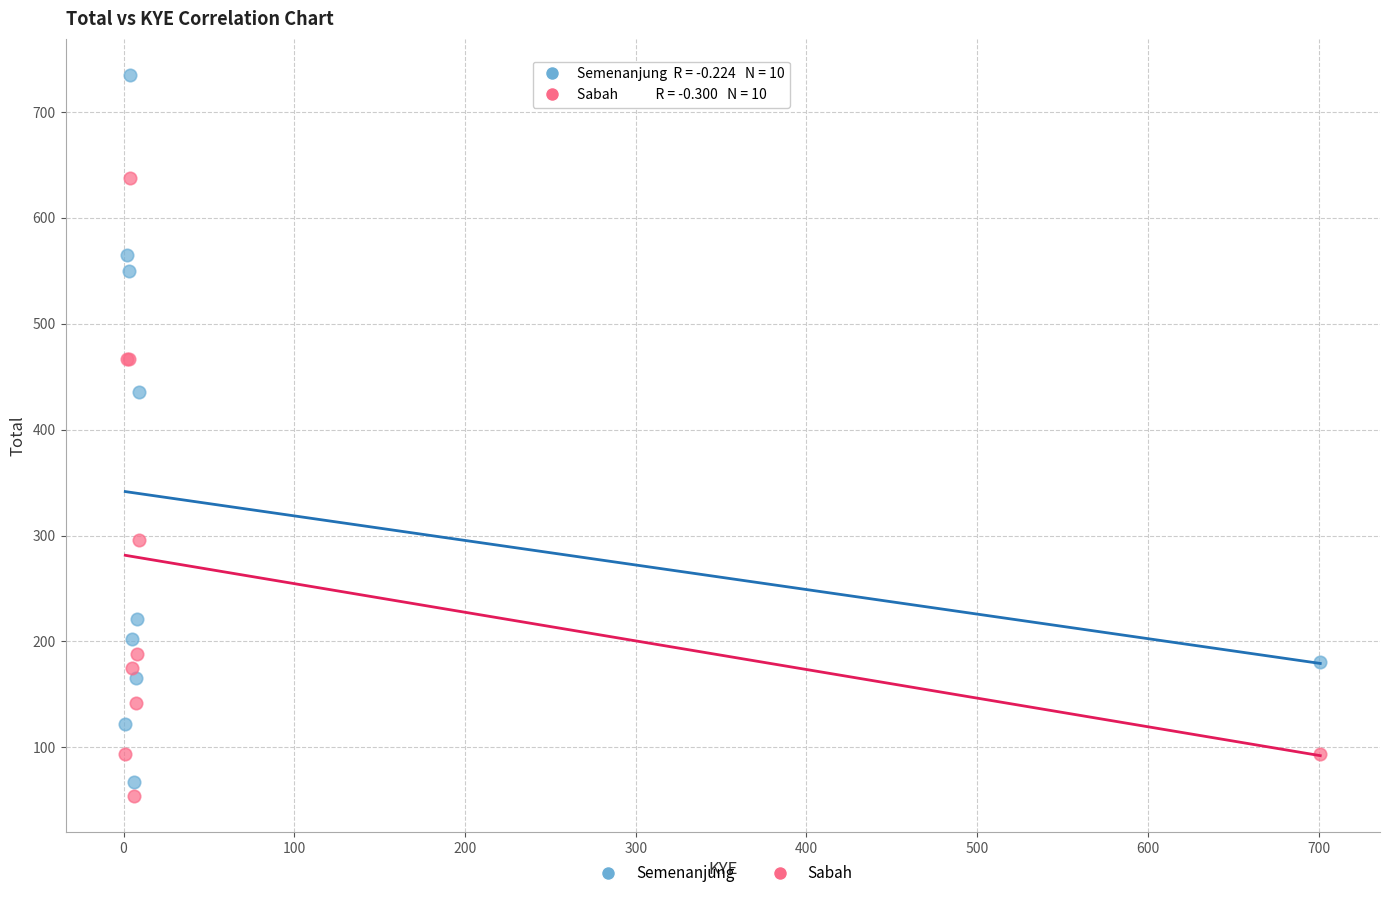

What is the X range (max minus min) for the scatter plot?

700